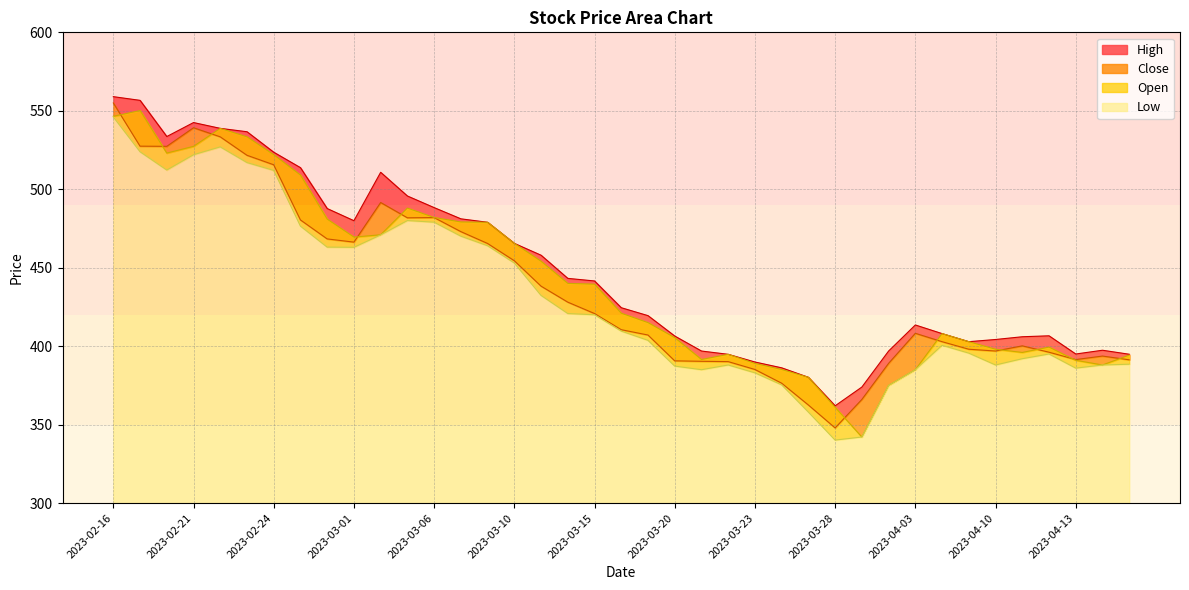

Between 2023-04-10 and 2023-02-21, which is larger?

2023-02-21